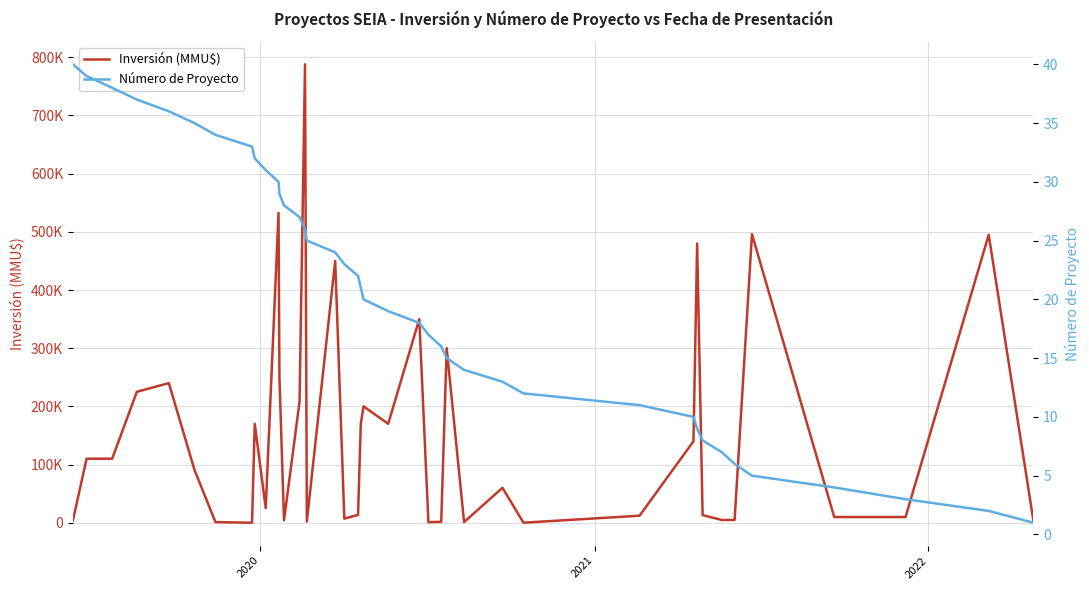

How many values in the Inversión (MMU$) series exceed 91000?

19